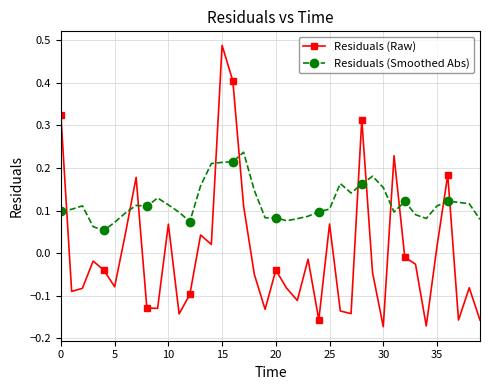

Which series has the largest total across all categories?

Residuals (Smoothed Abs)